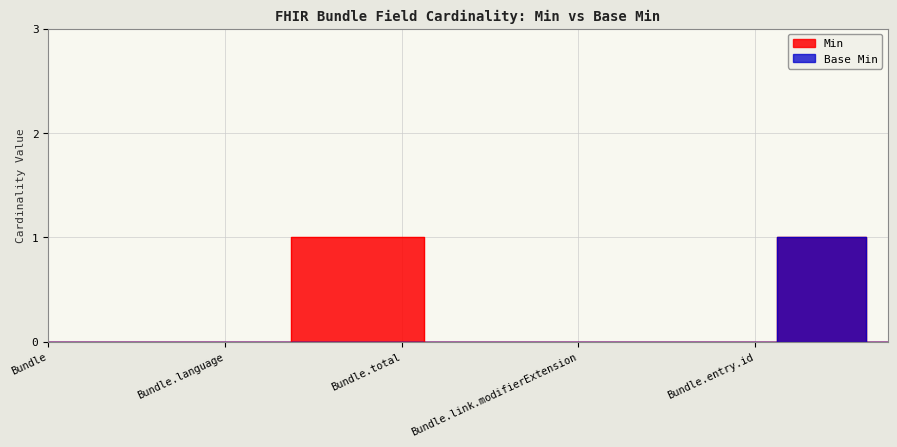

The value of Base Min at Bundle.link.url is -1. True or false?

False